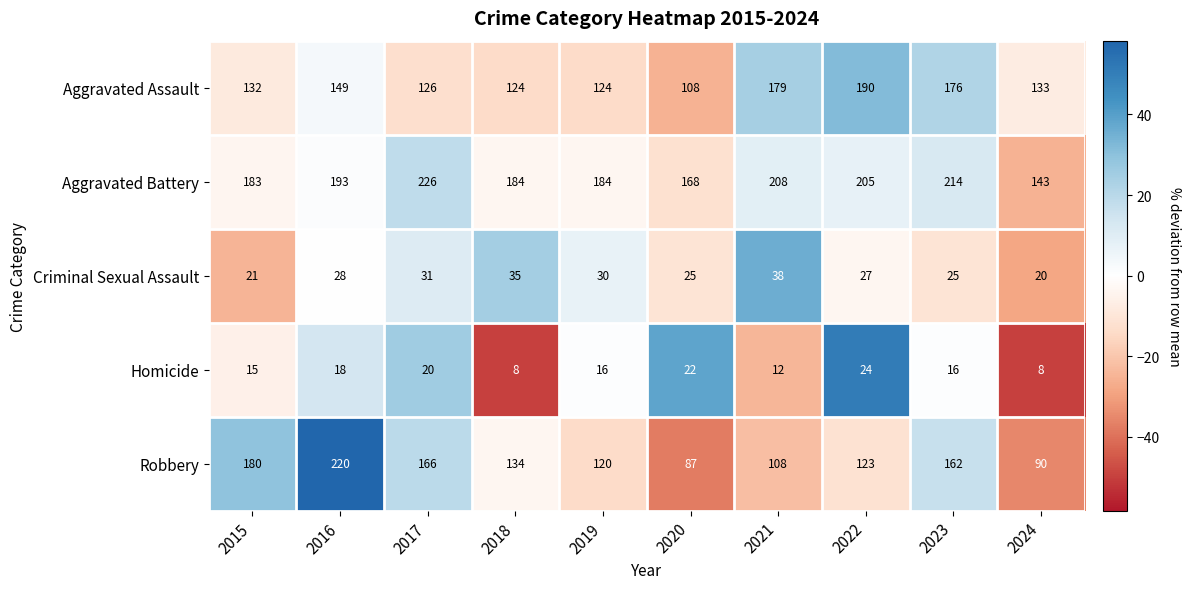

Which series changed the most between 2021 and 2023?

Robbery